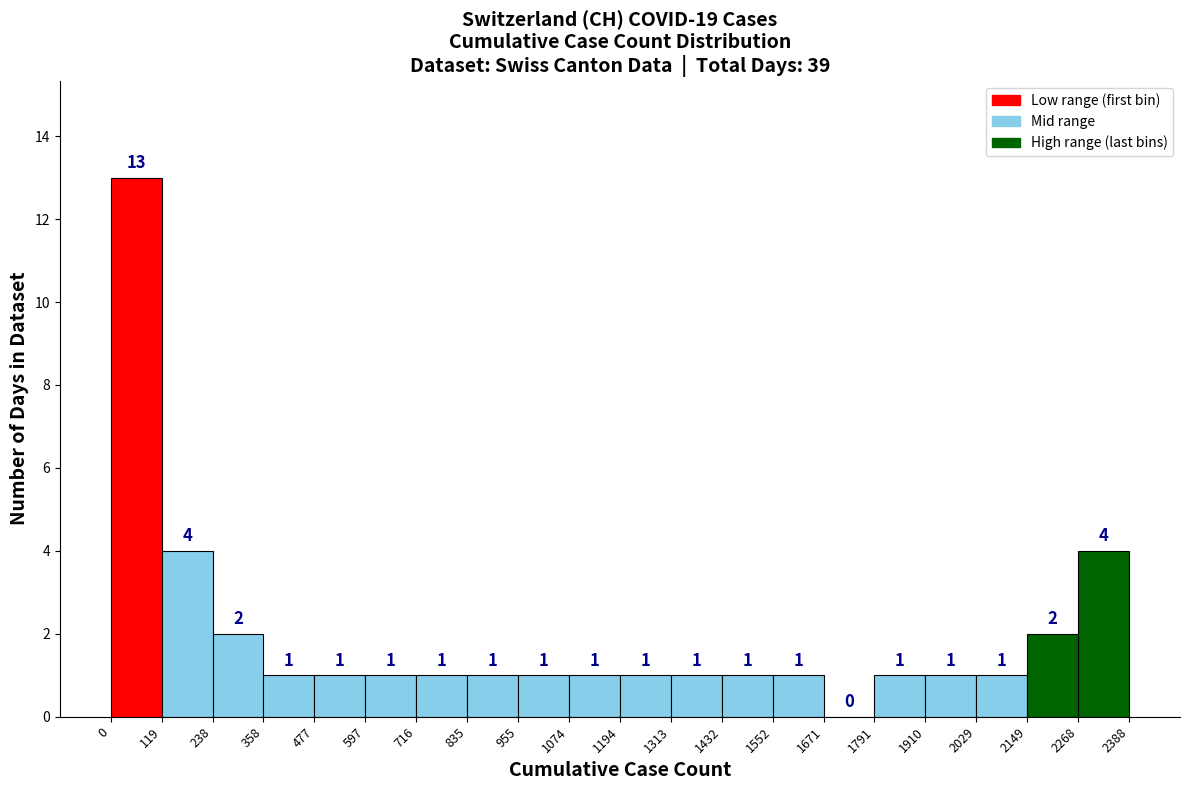

Over which range of the x-axis is the bar tallest?

0 to 119